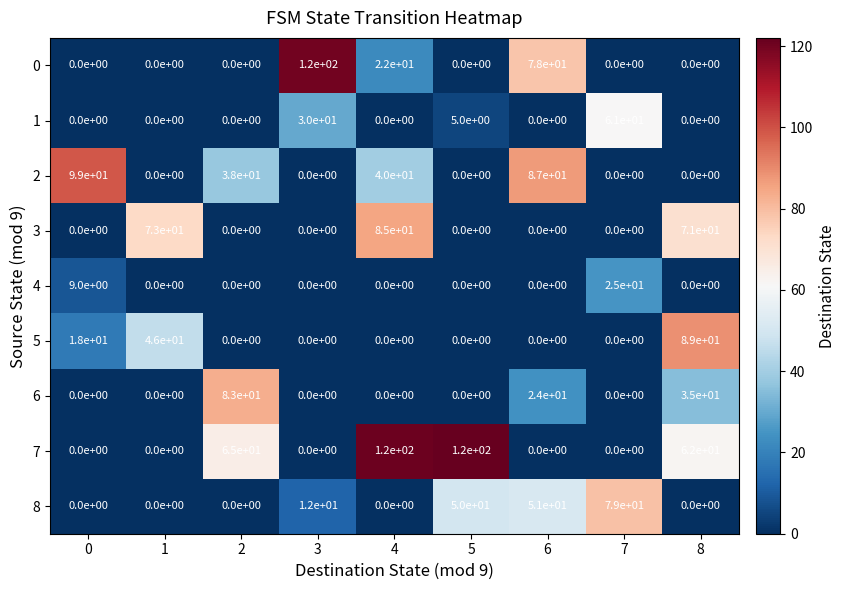

What is the sum of all 0 values?

220